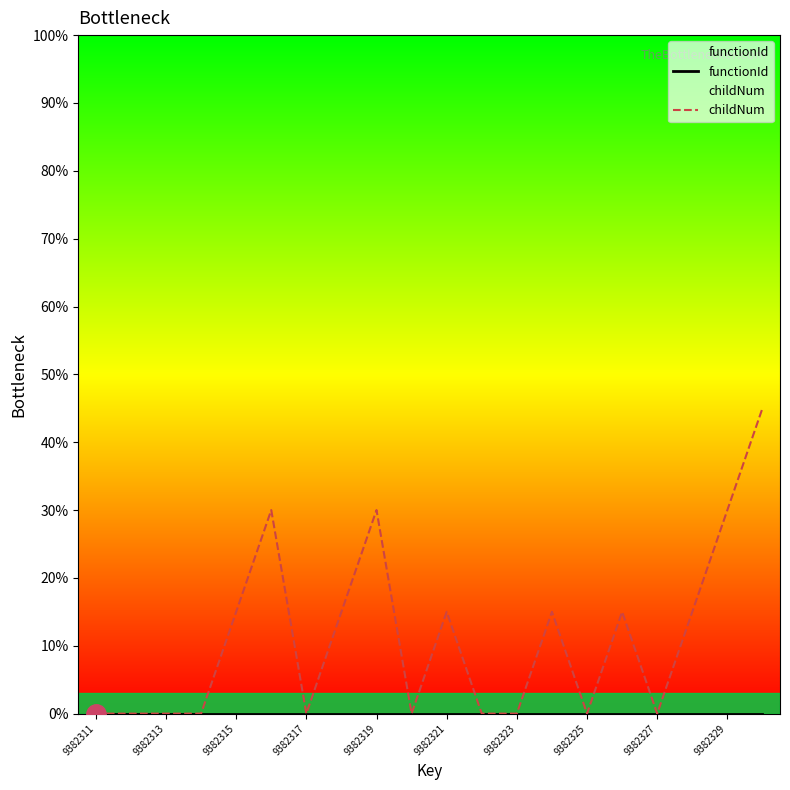

Which series has the largest range (max minus min)?

childNum